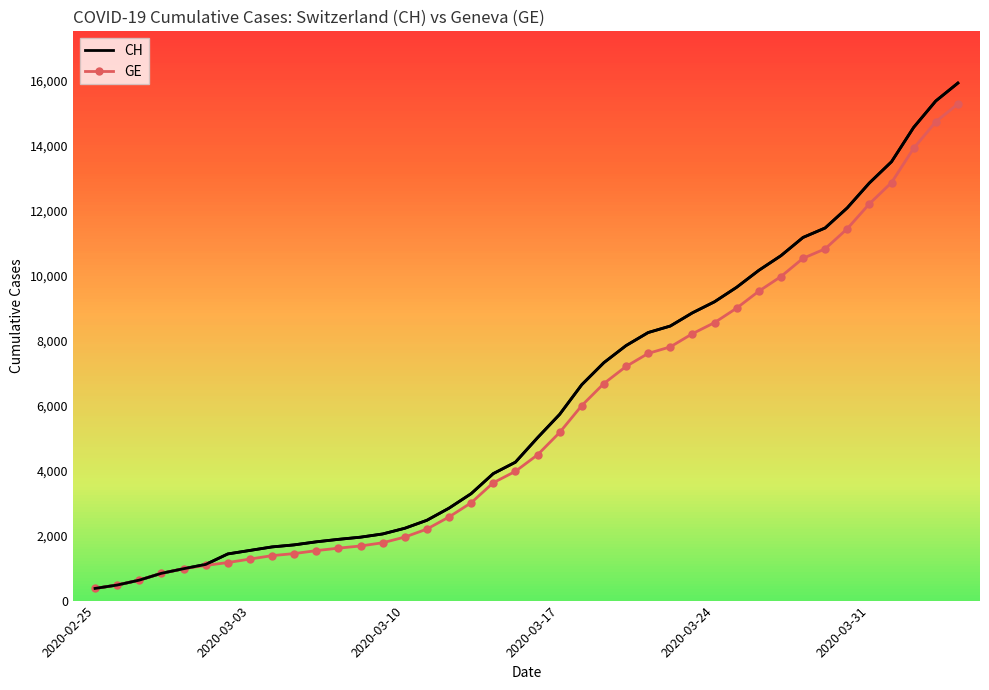

What is the sum of all GE values?

225656